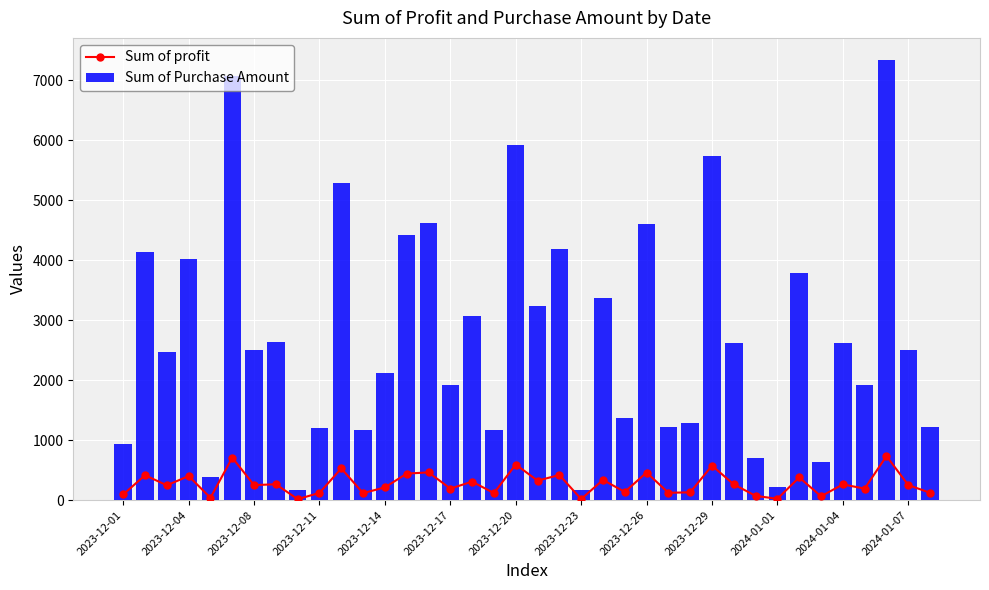

What is the minimum value for Sum of Purchase Amount?

160